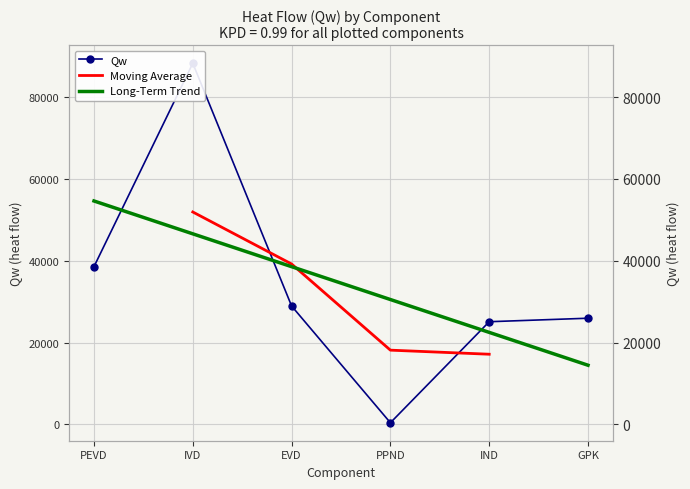

List the labels in order of value, smallest first.

PPND, IND, GPK, EVD, PEVD, IVD